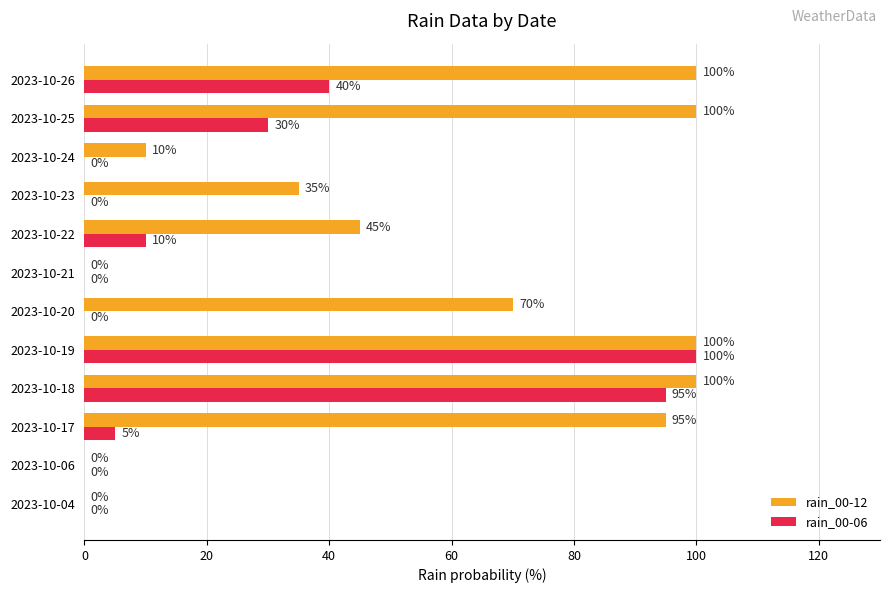

True or false: rain_00-06 has a value of 0 at 2023-10-24.

True